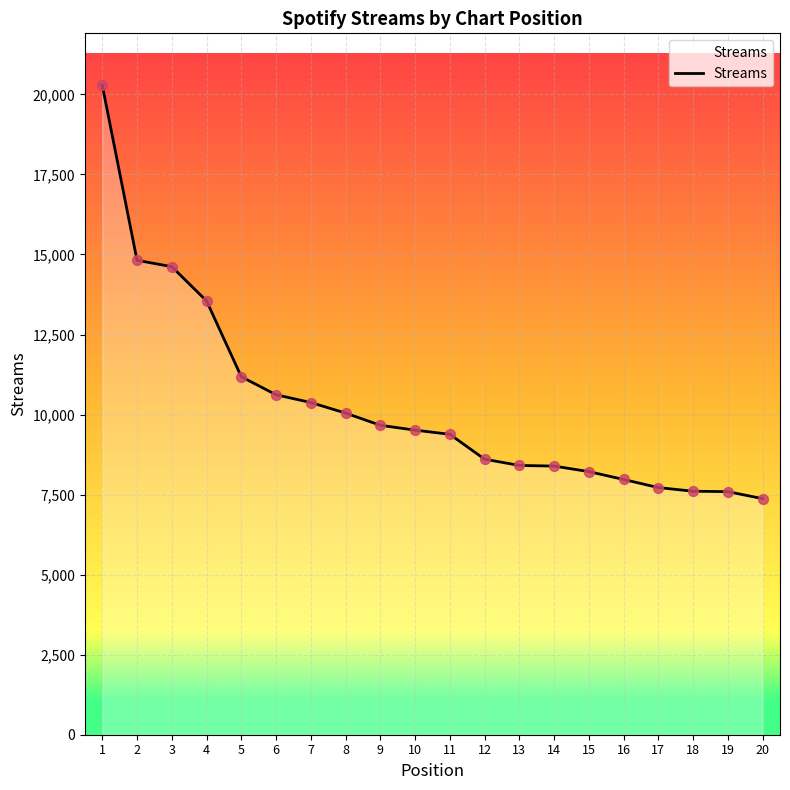

What is the change in value from 16 to 18?

-367